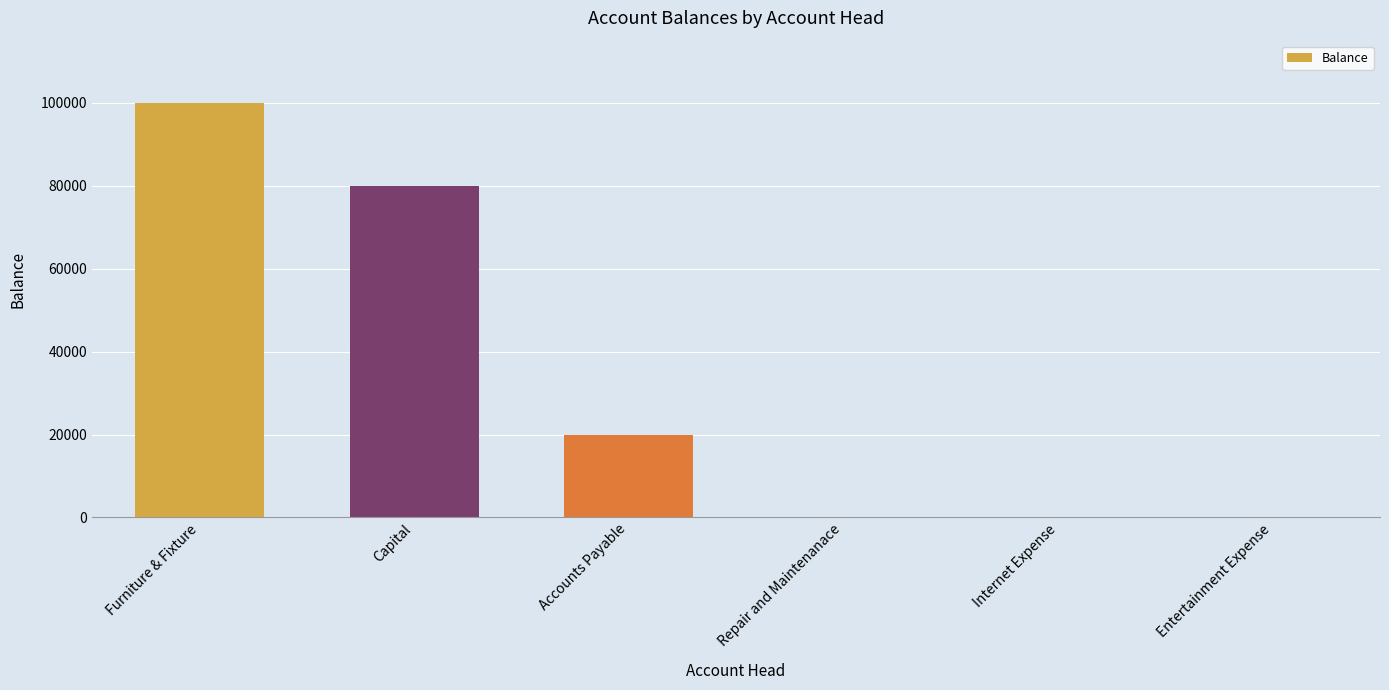

What is the average value?

33333